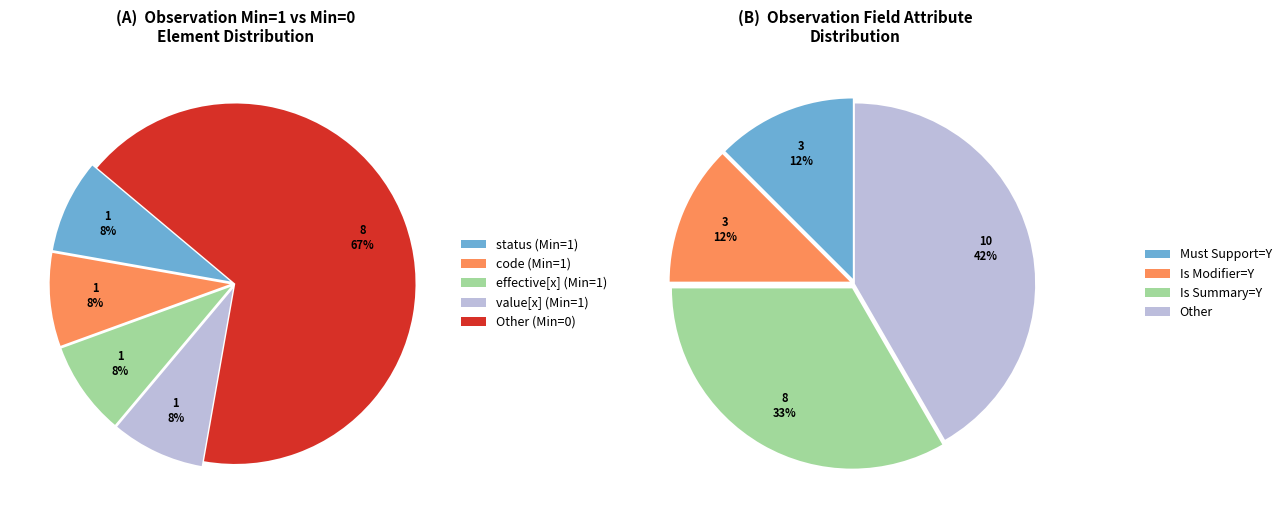

Is it true that Observation.implicitRules is 2% of the pie?

False